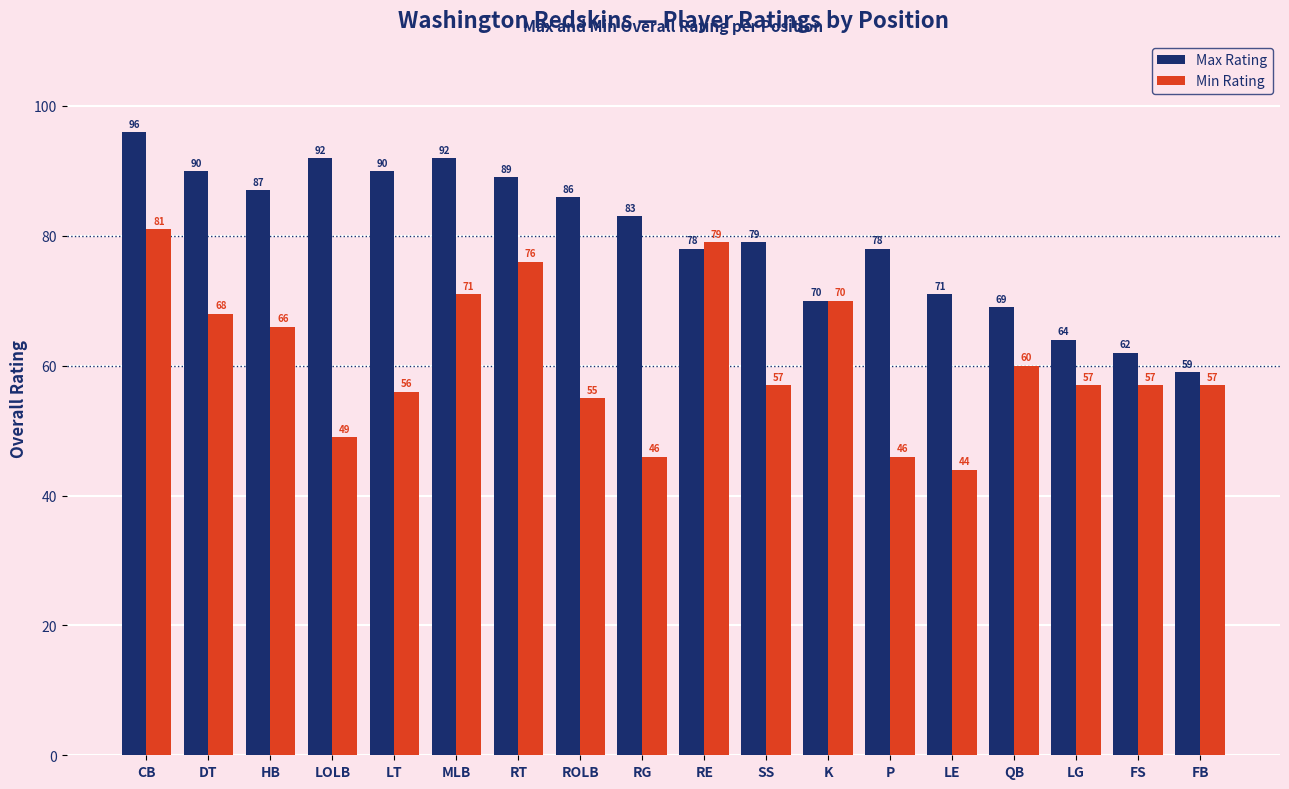

At which category is the sum across all series the highest?

CB